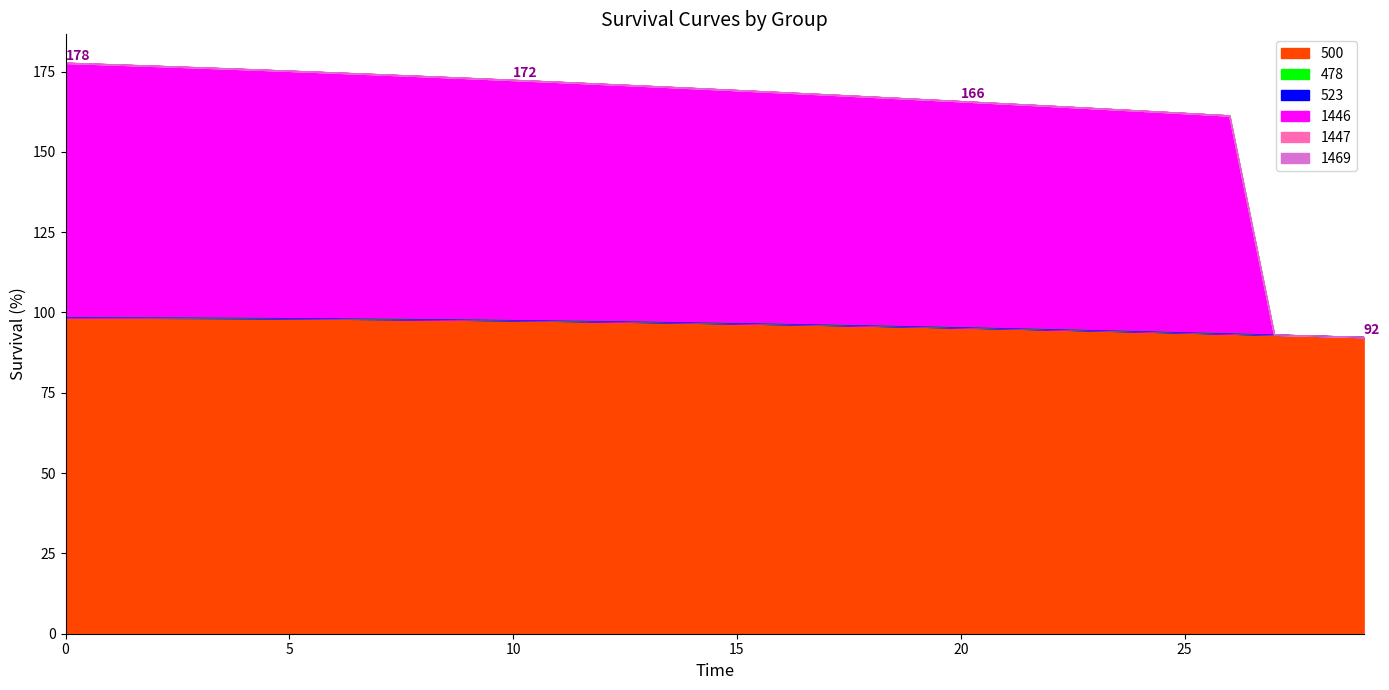

What is the difference between the 500 values at 2 and 26?

4.9